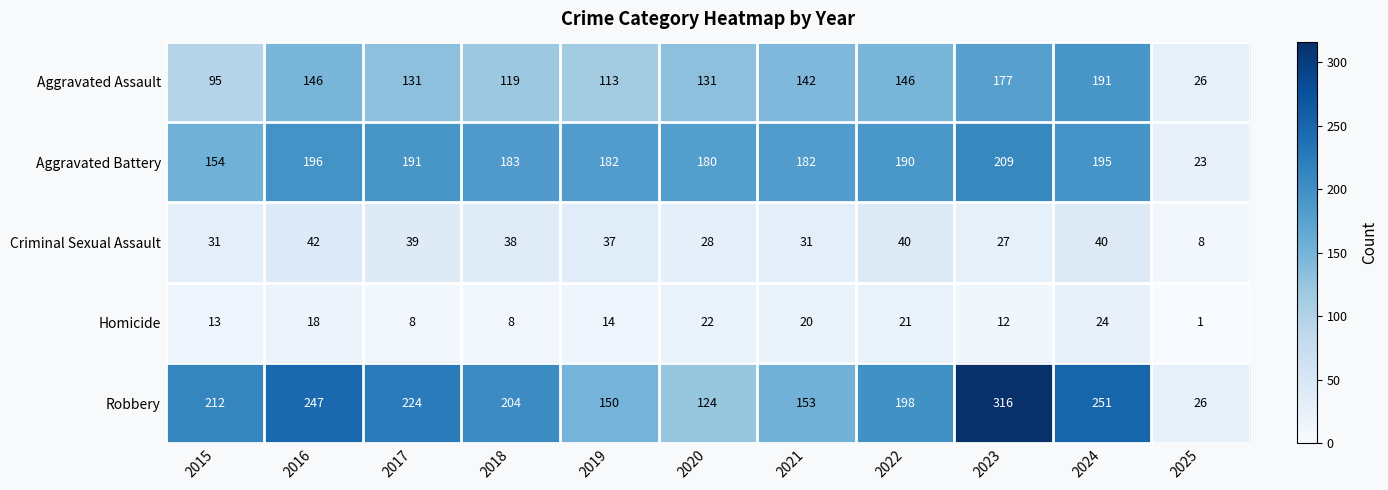

Is the value of Criminal Sexual Assault at 2022 greater than the value of Aggravated Assault at 2024?

No